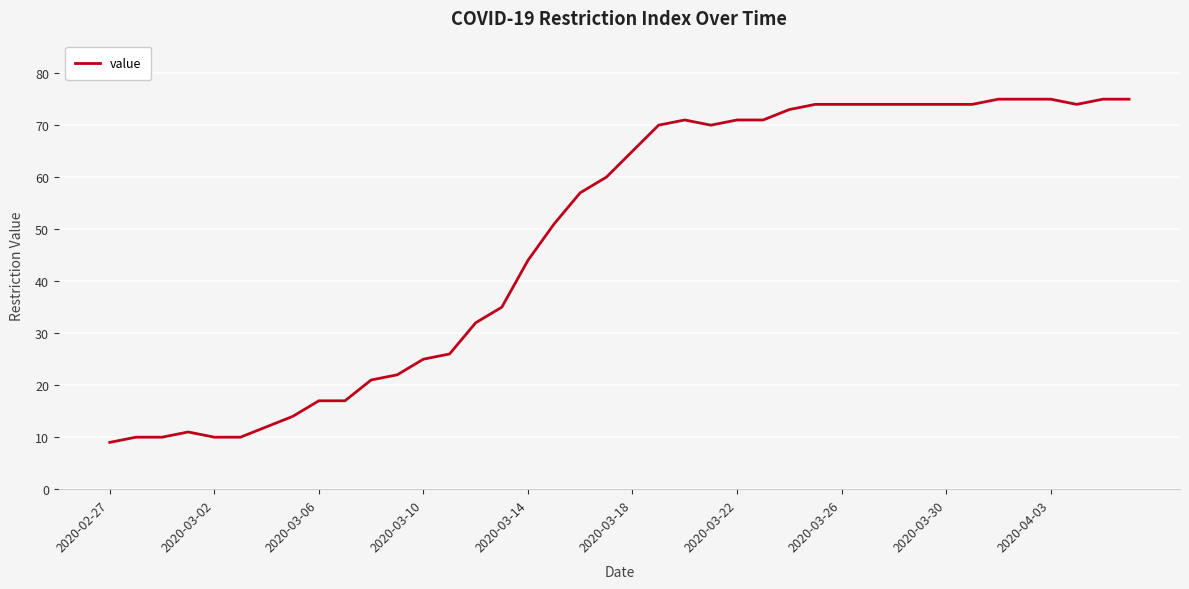

What is the smallest value displayed?

9